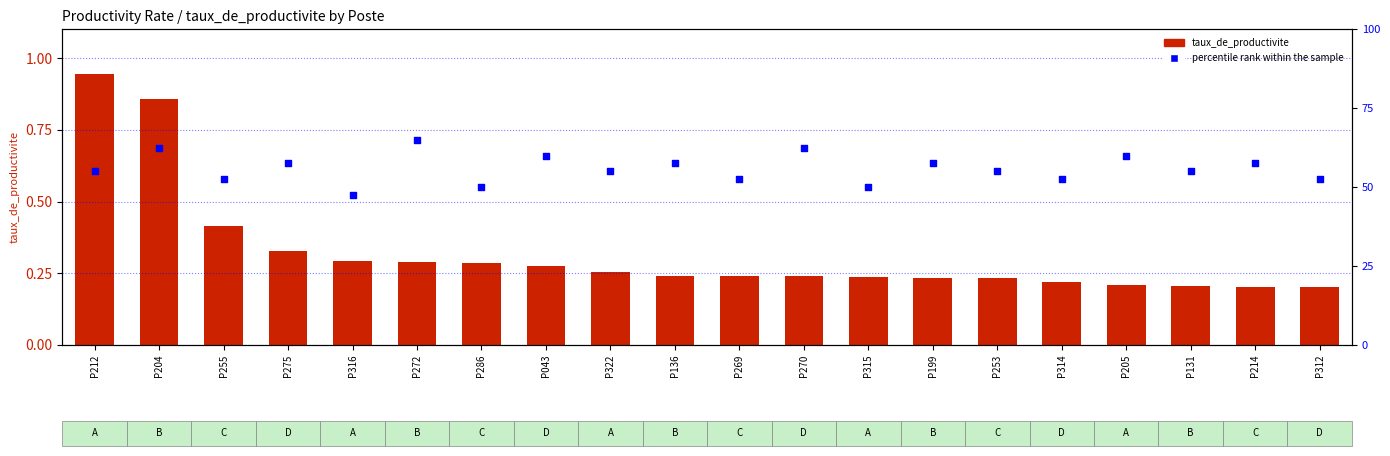

At which category is the sum across all series the highest?

P204